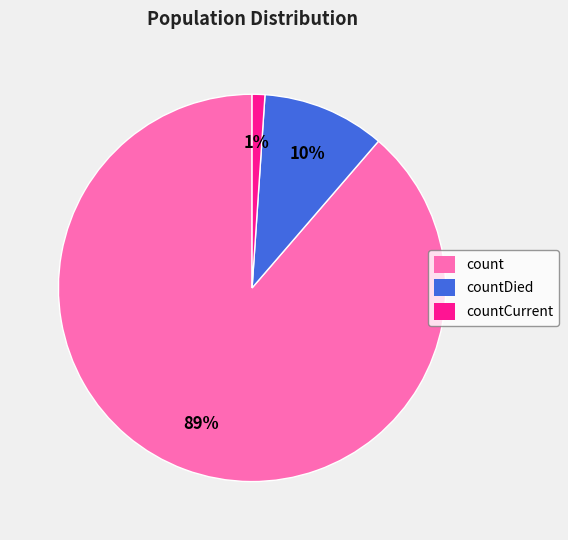

True or false: countCurrent accounts for 1% of the total.

True